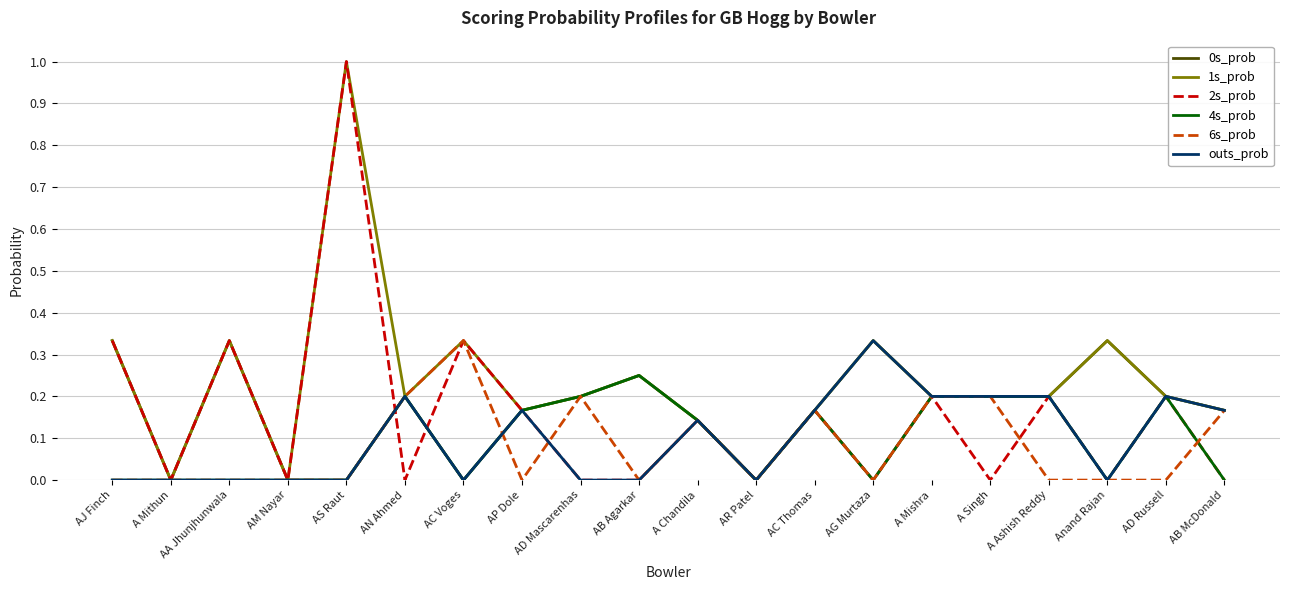

Which series has the largest total across all categories?

1s_prob